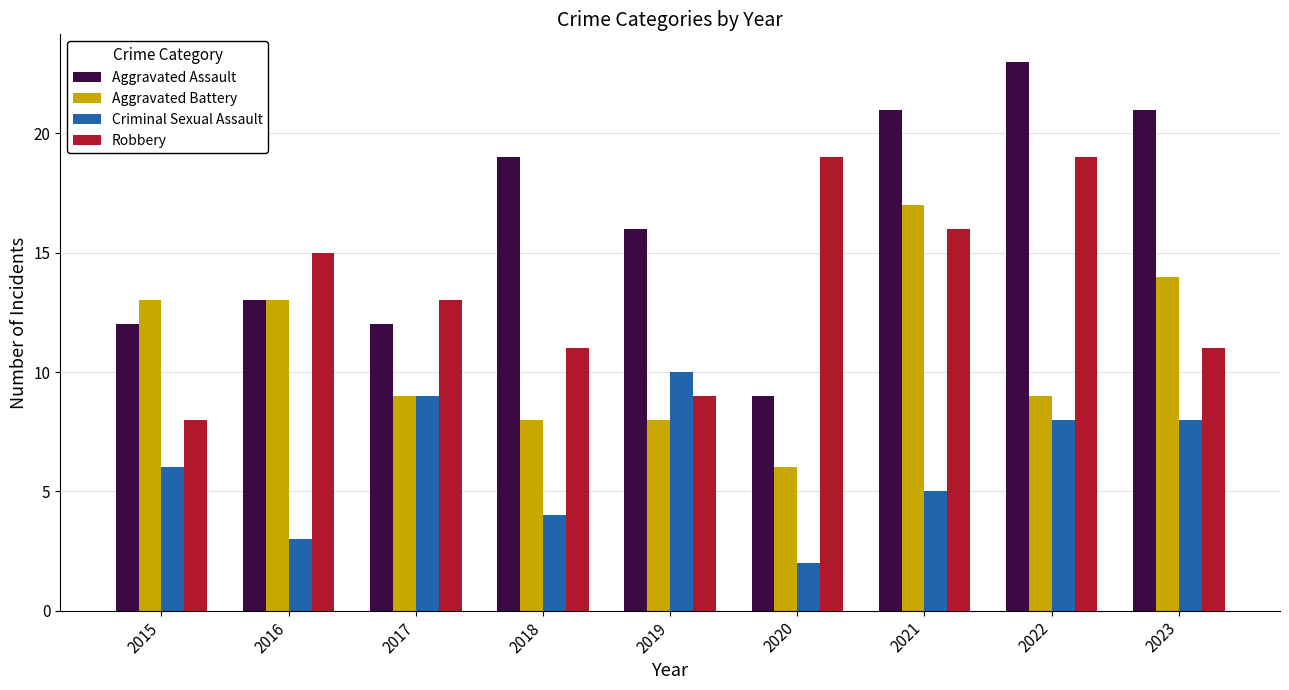

Rank the series by their average value, from lowest to highest.

Criminal Sexual Assault, Aggravated Battery, Robbery, Aggravated Assault